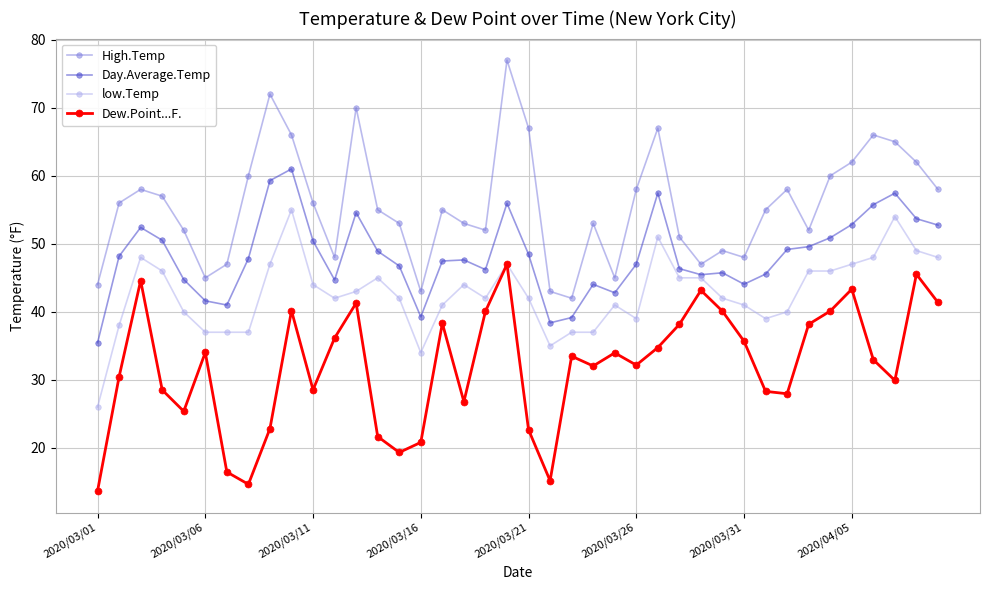

True or false: High.Temp and Day.Average.Temp intersect in this chart.

False